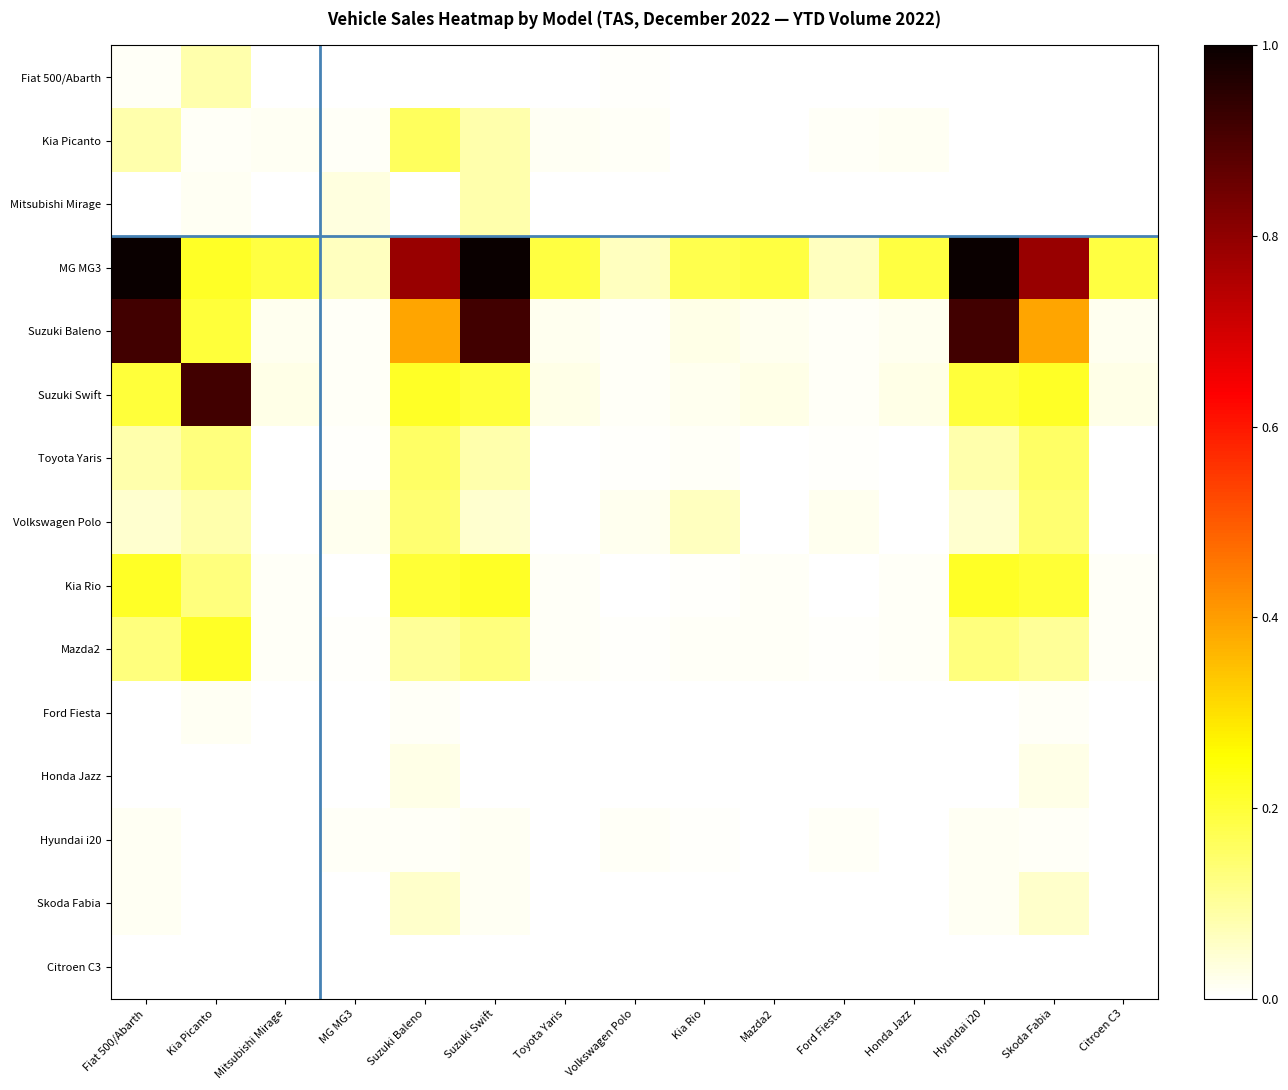

Rank the series by their maximum value, from lowest to highest.

Citroen C3, Ford Fiesta, Hyundai i20, Honda Jazz, Skoda Fabia, Fiat 500/Abarth, Mitsubishi Mirage, Volkswagen Polo, Toyota Yaris, Kia Picanto, Kia Rio, Mazda2, Suzuki Baleno, Suzuki Swift, MG MG3